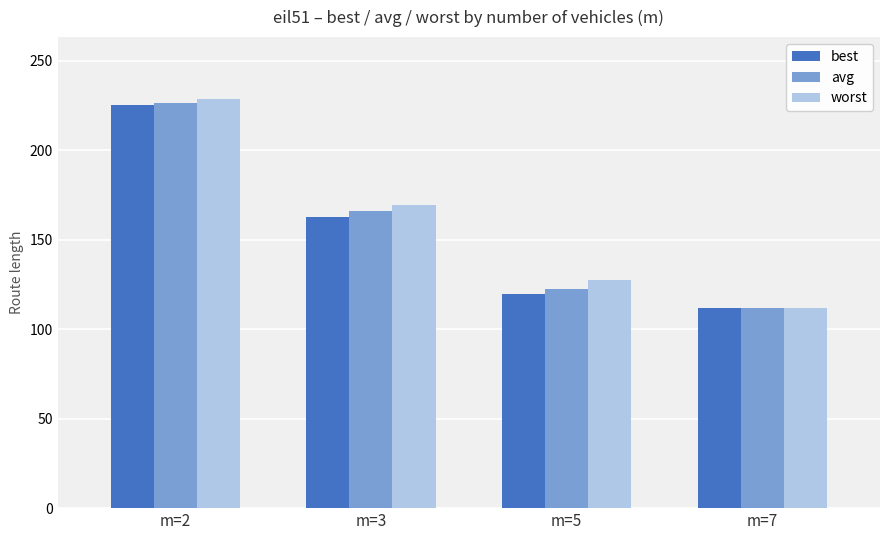

List the labels in order of best value, largest first.

m=2, m=3, m=5, m=7